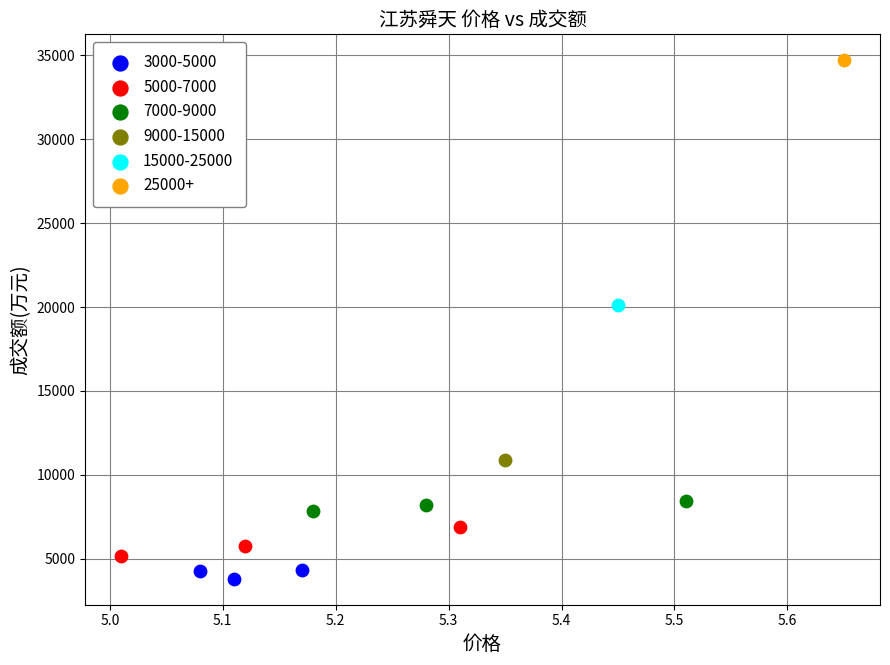

What are all the series names shown in the legend?

3000-5000, 5000-7000, 7000-9000, 9000-15000, 15000-25000, 25000+